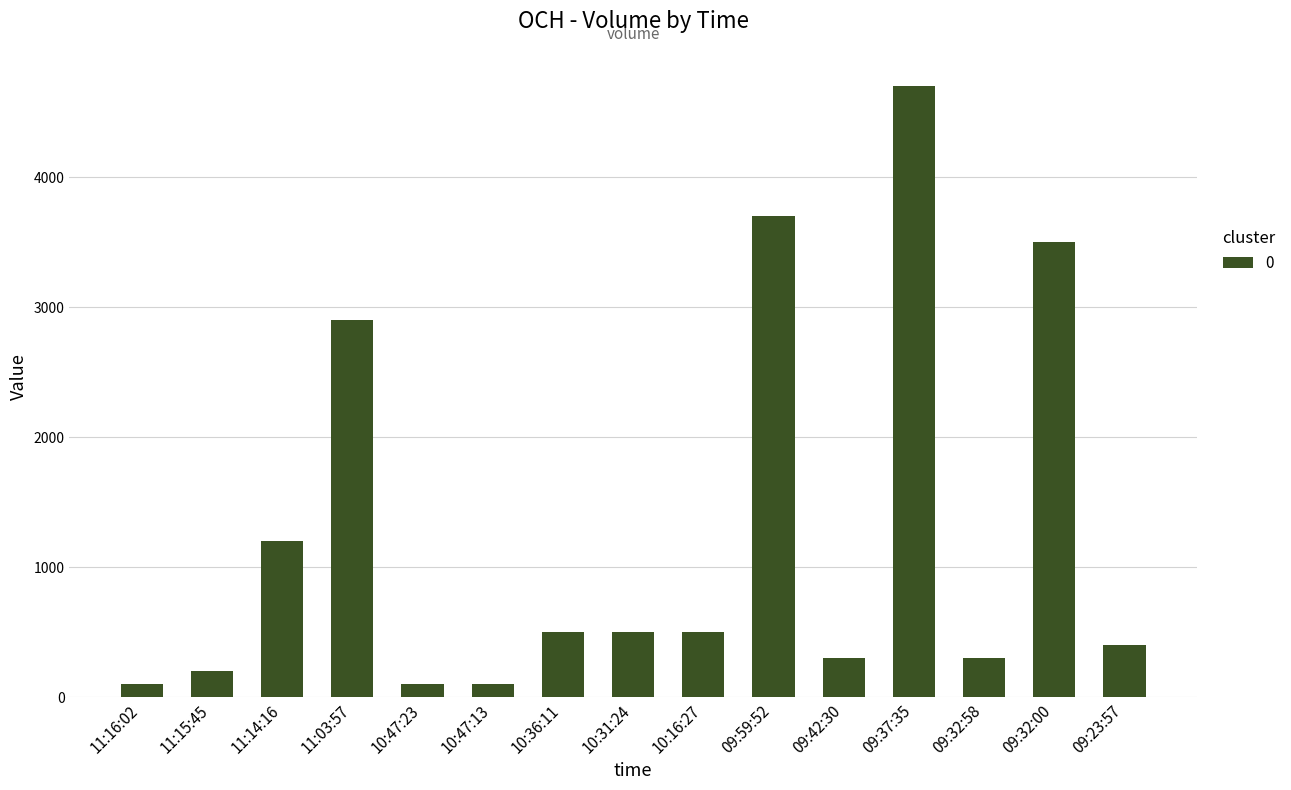

What is the label of the 12th bar from the right?

11:03:57